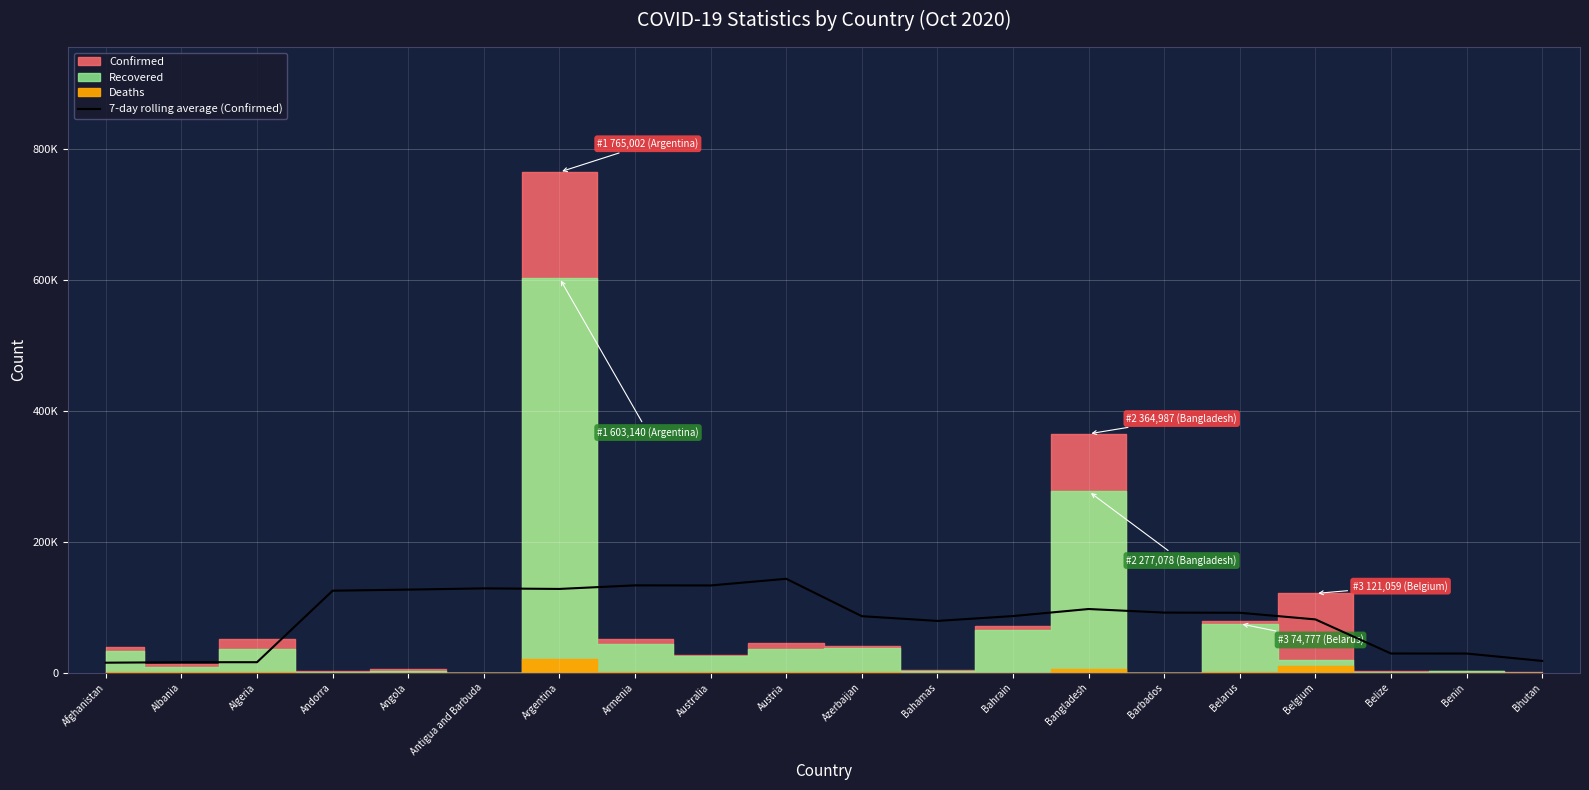

What position from the left is Albania?

2